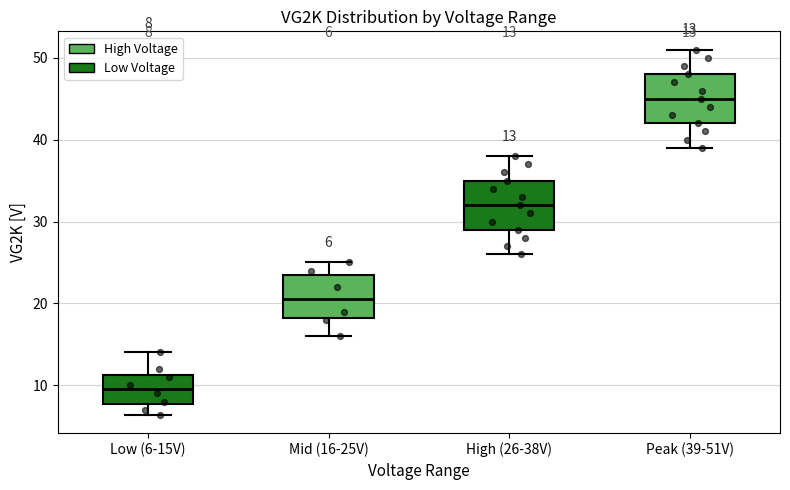

Which box has the lowest median line?

Low (6-15V)